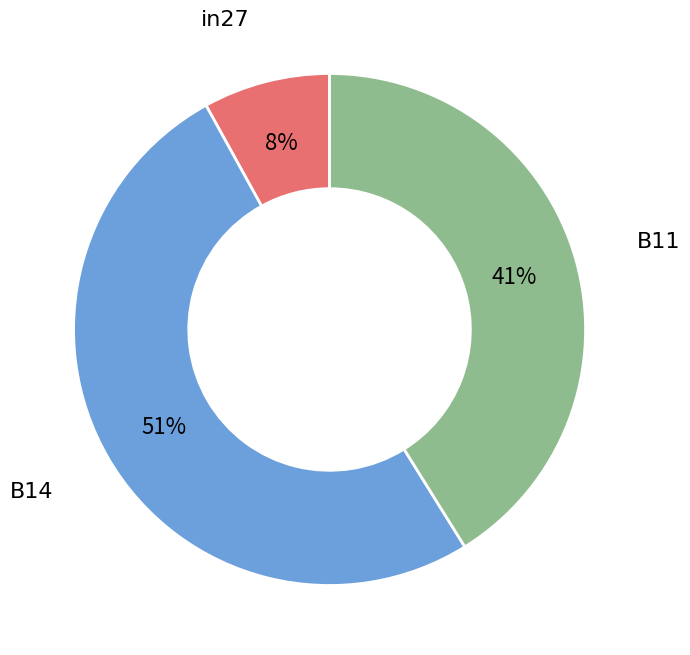

To the nearest percent, what is the combined percentage of B11 and in27?

49%